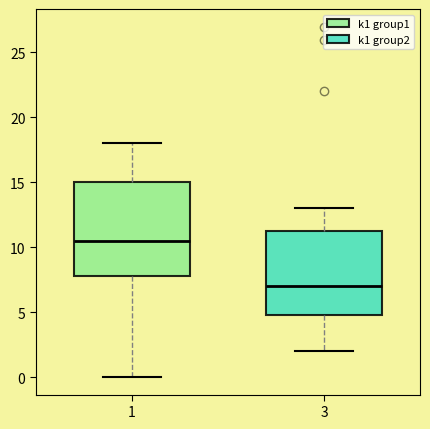

Reading left to right, read every box against the y-axis: the position of its median line, the range the box covers, and the ends of its whiskers. The values are not printed on the chart, so give them approximately, as read against the axis.

1: median 10.5, box 8.0 to 15.0, whiskers 0.0 to 18.0
3: median 7.0, box 5.0 to 11.5, whiskers 2.0 to 13.0